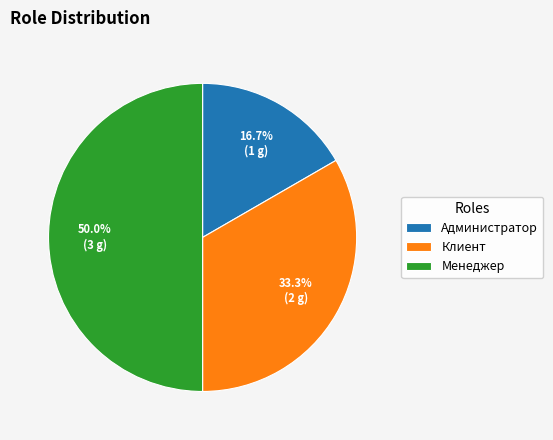

How many segments does this pie chart have?

3